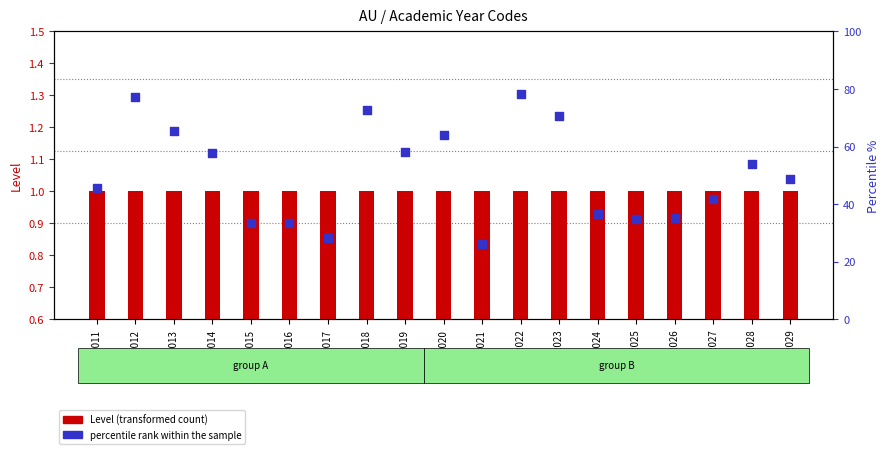

Which series has the widest spread of Y values?

percentile rank within the sample